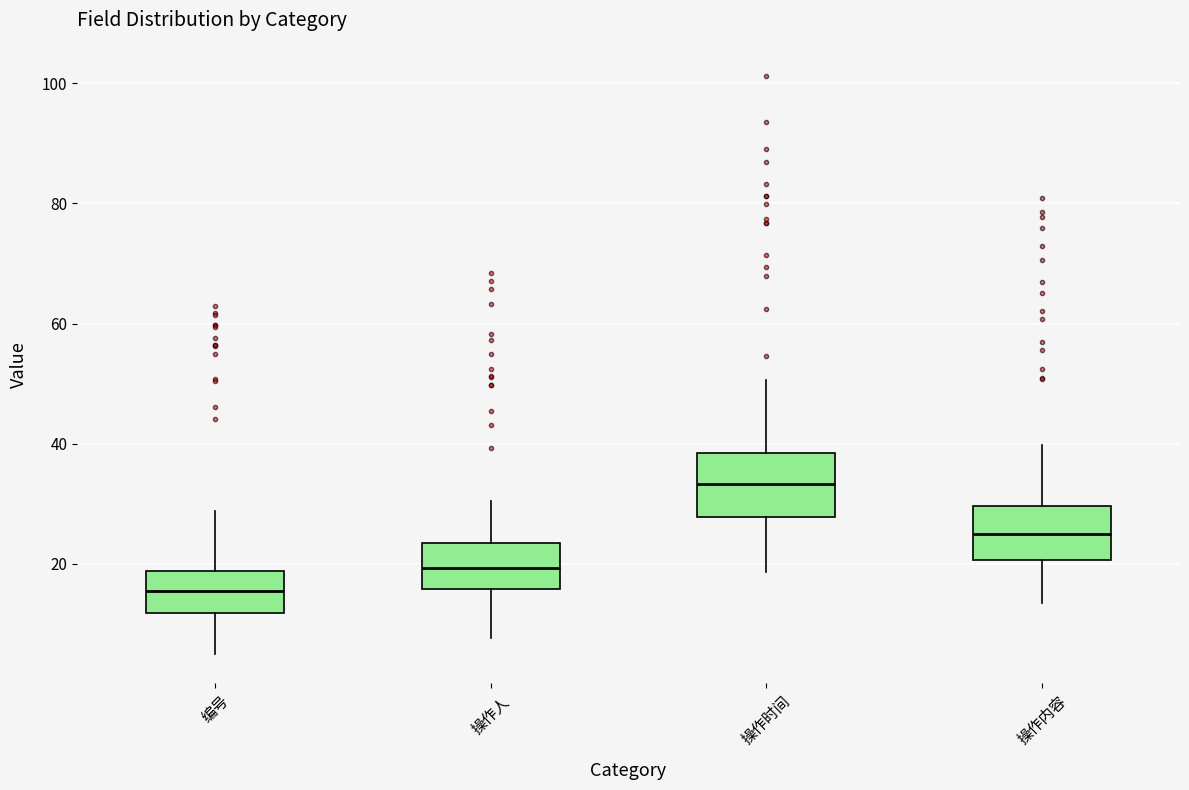

Reading left to right, read every box against the y-axis: the position of its median line, the range the box covers, and the ends of its whiskers. The values are not printed on the chart, so give them approximately, as read against the axis.

编号: median 16, box 12 to 18, whiskers 4 to 28
操作人: median 20, box 16 to 24, whiskers 8 to 30
操作时间: median 34, box 28 to 38, whiskers 18 to 50
操作内容: median 26, box 20 to 30, whiskers 14 to 40